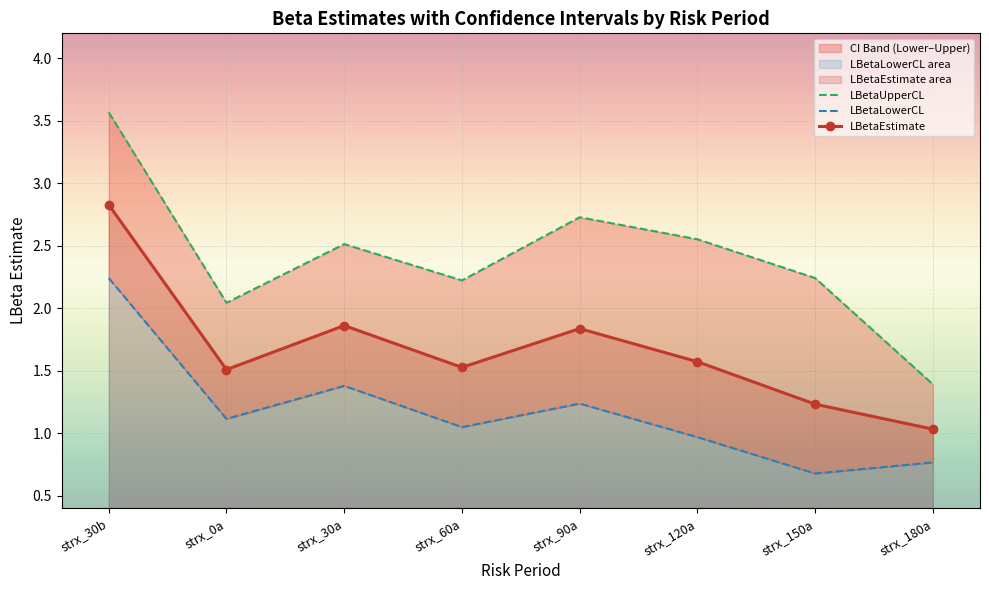

How many series are shown in this chart?

3